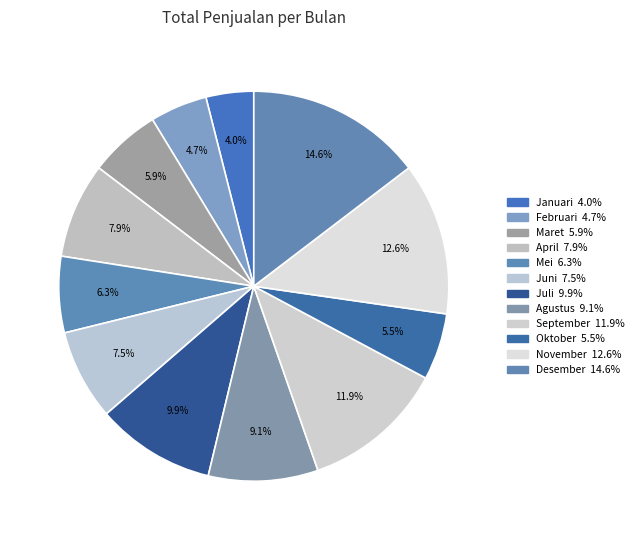

Which category has the biggest portion of the pie?

Desember